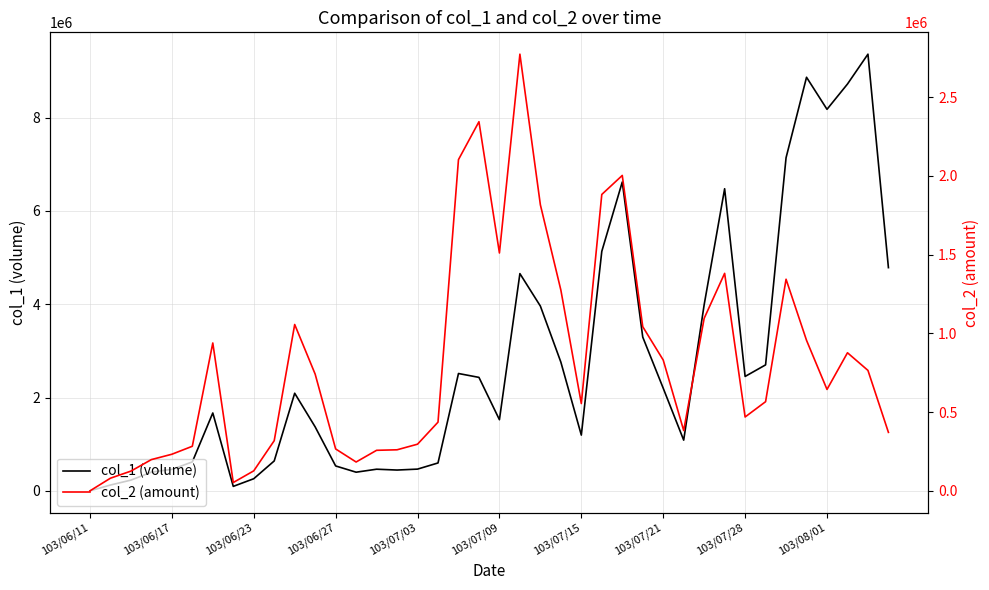

Where is col_1 (volume) nearest to the value 4679500?

21